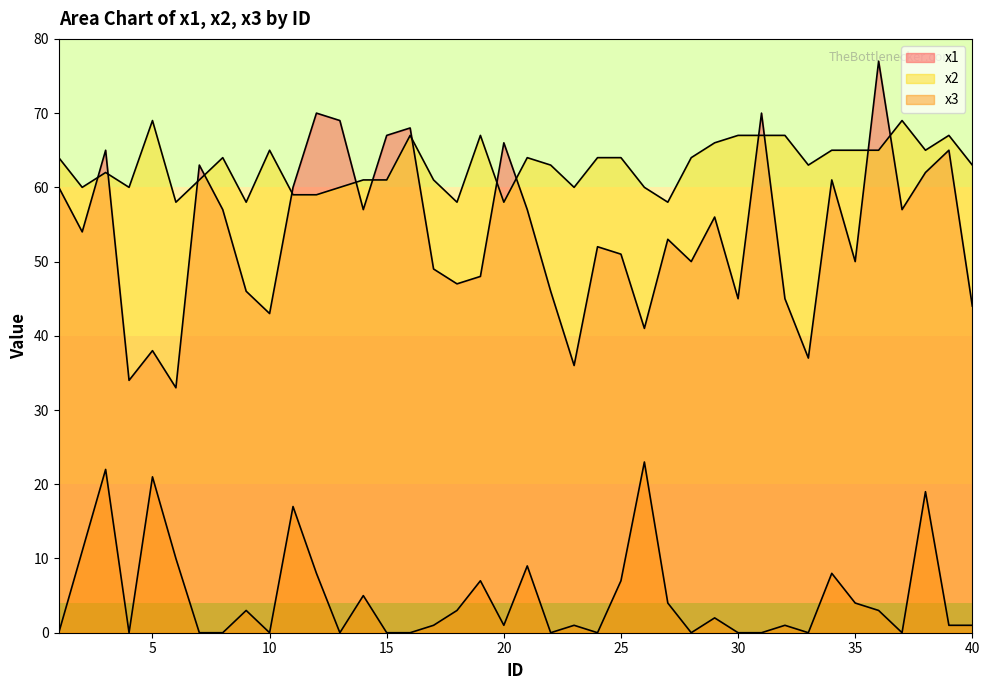

What is the difference between the x2 values at 29 and 38?

1